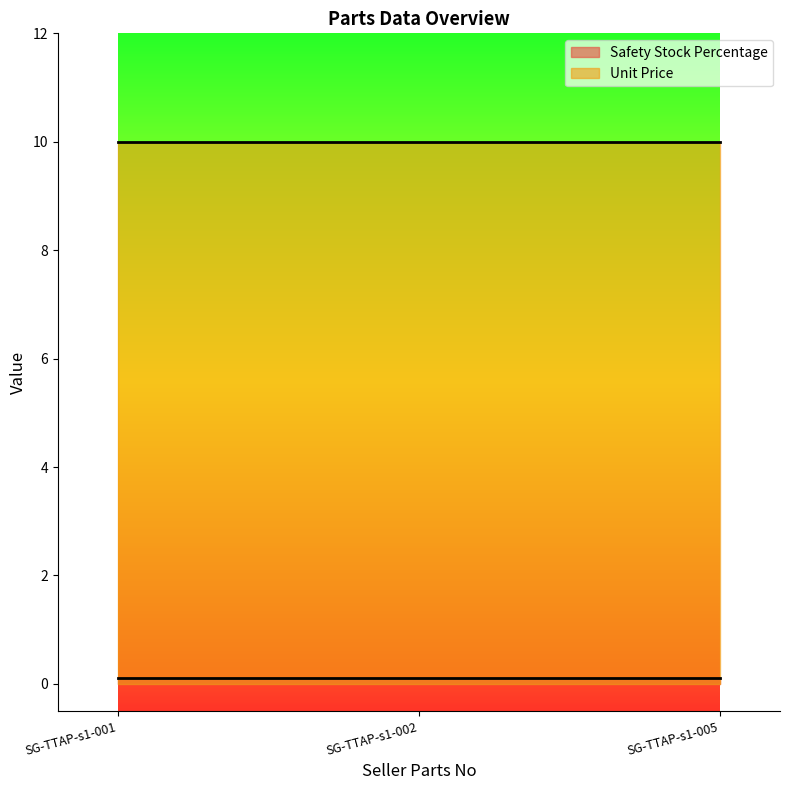

Count the number of categories in the chart.

3